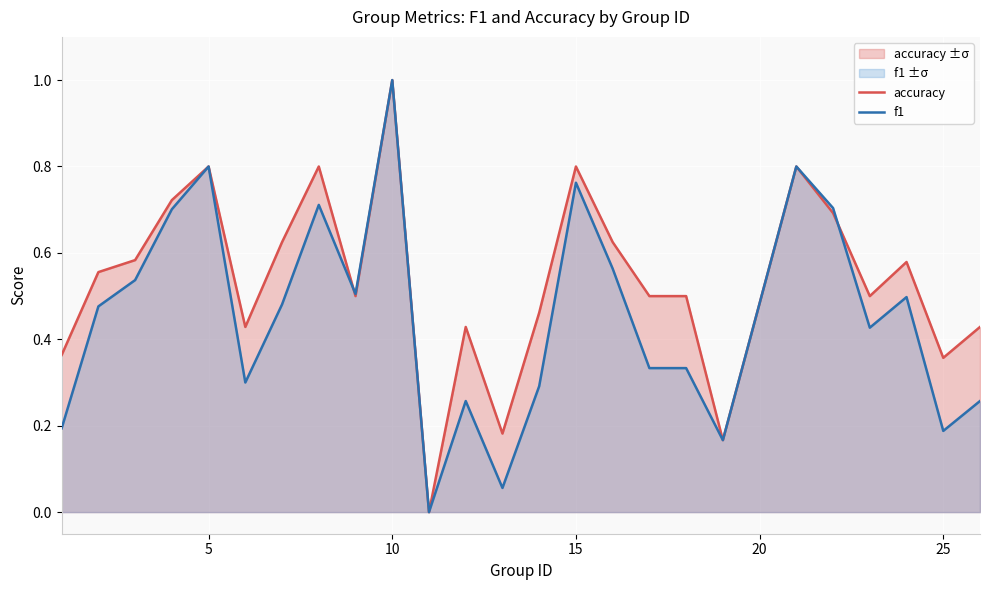

True or false: accuracy has more than 1 points higher than both neighbors.

True